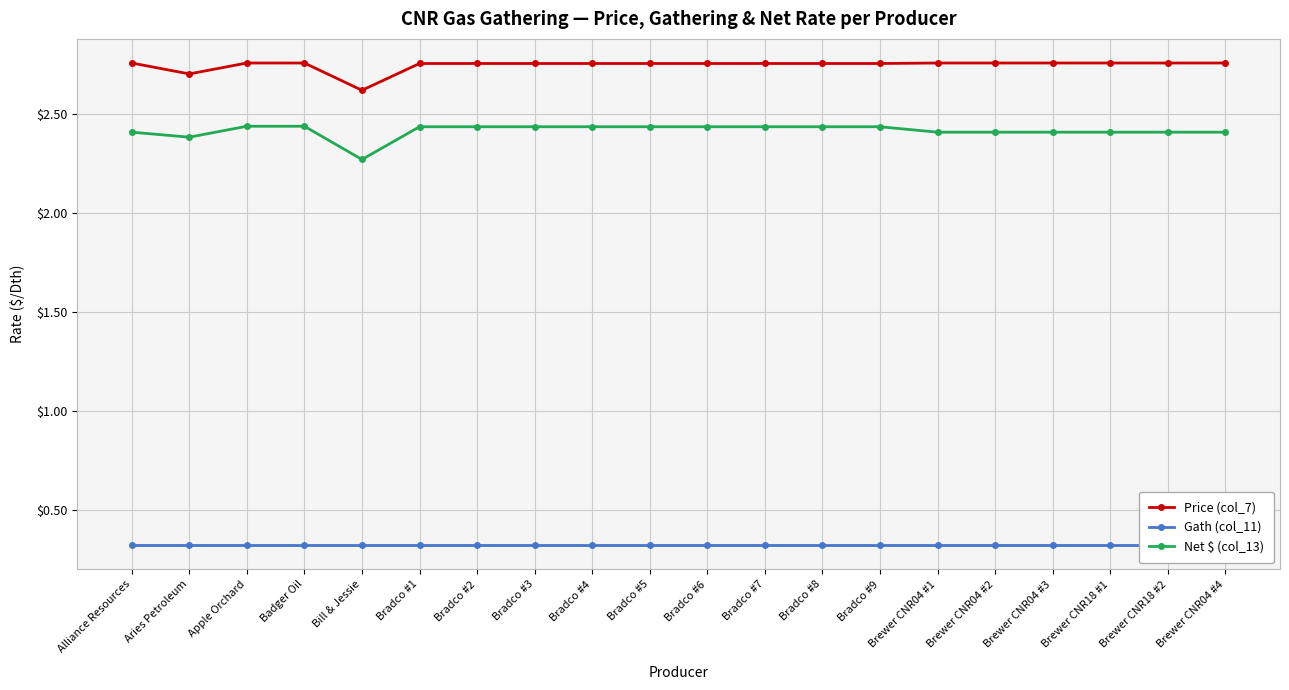

What is the spread (max minus min) of values at Brewer CNR18 #1?

2.4